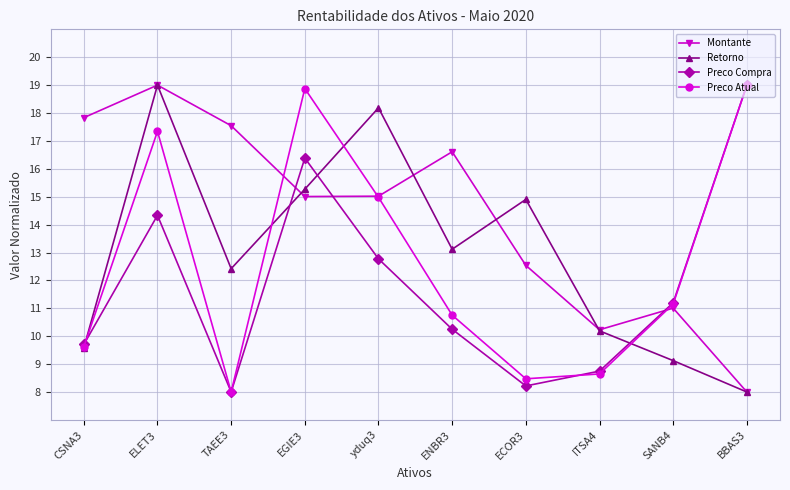

What is the average value of the Preco Atual series?

12.7